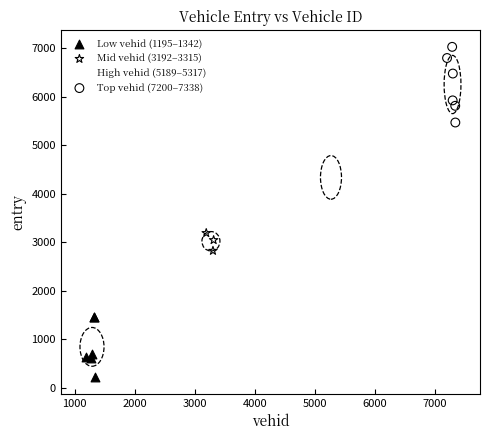

Which series has the largest Y range (max minus min)?

Top vehid (7200–7338)